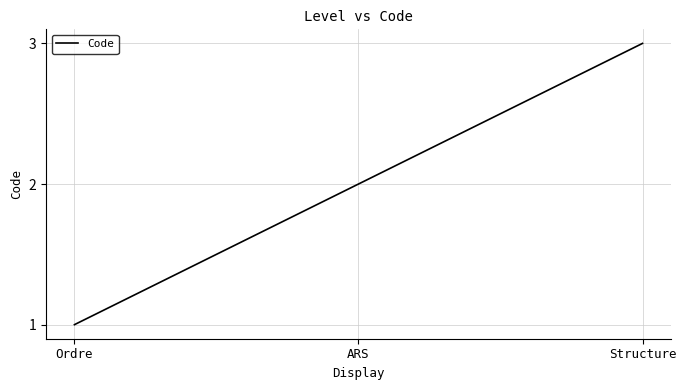

What is the change in value from Ordre to ARS?

+1